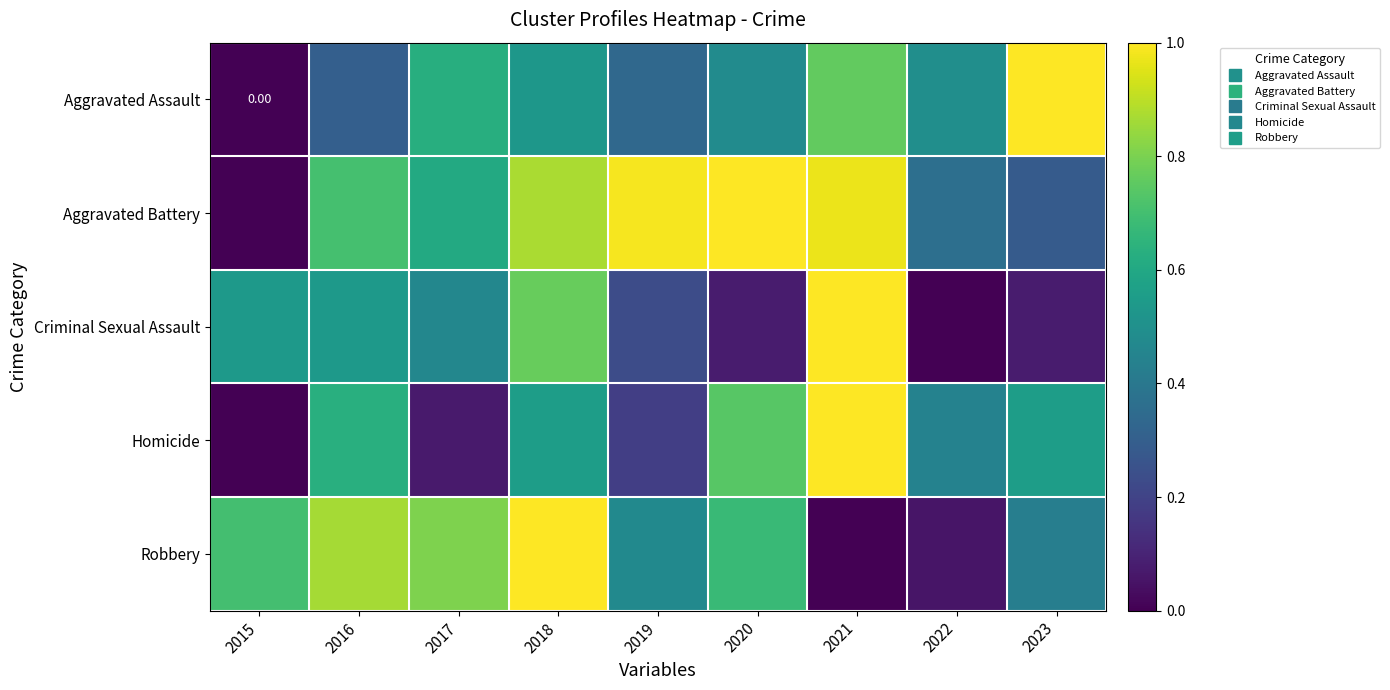

Which series has the largest range (max minus min)?

Robbery